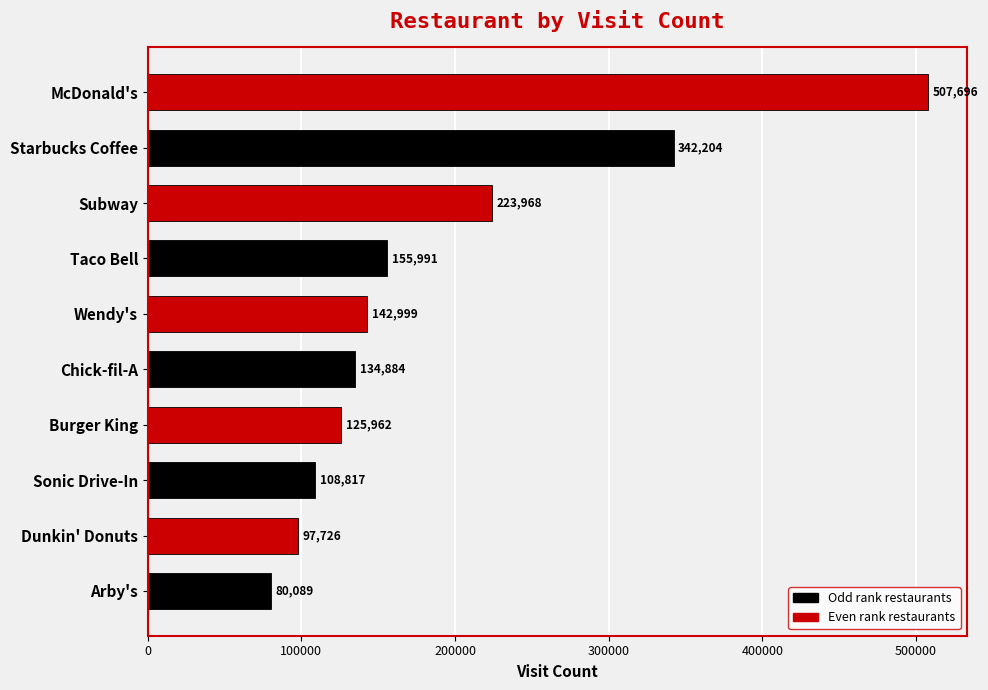

True or false: the data shows 884773 at McDonald's.

False